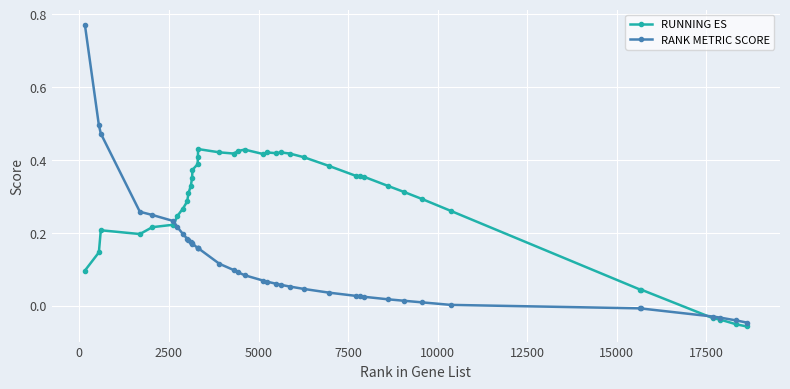

Which series has the largest total across all categories?

RUNNING ES